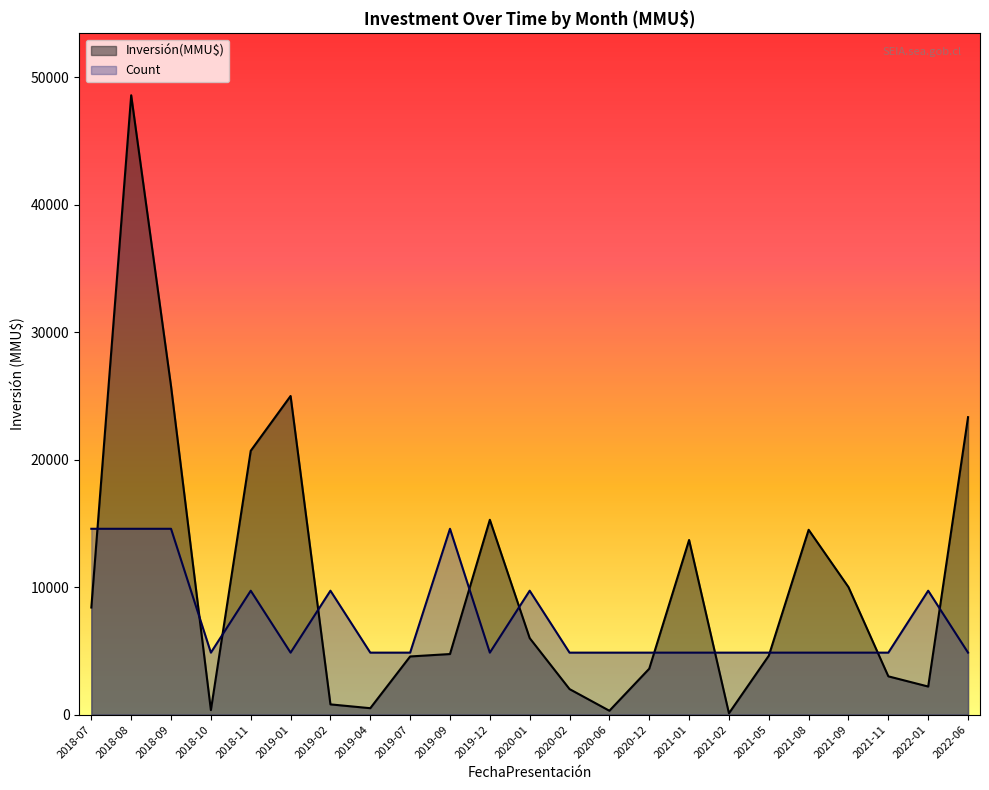

What position from the left is 2022-01?

22